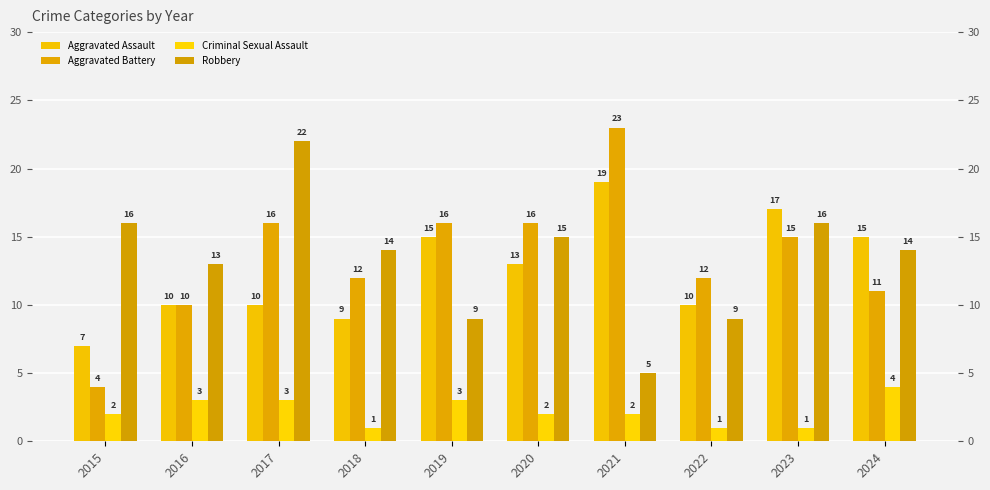

Which category has the highest value in the Aggravated Battery series?

2021